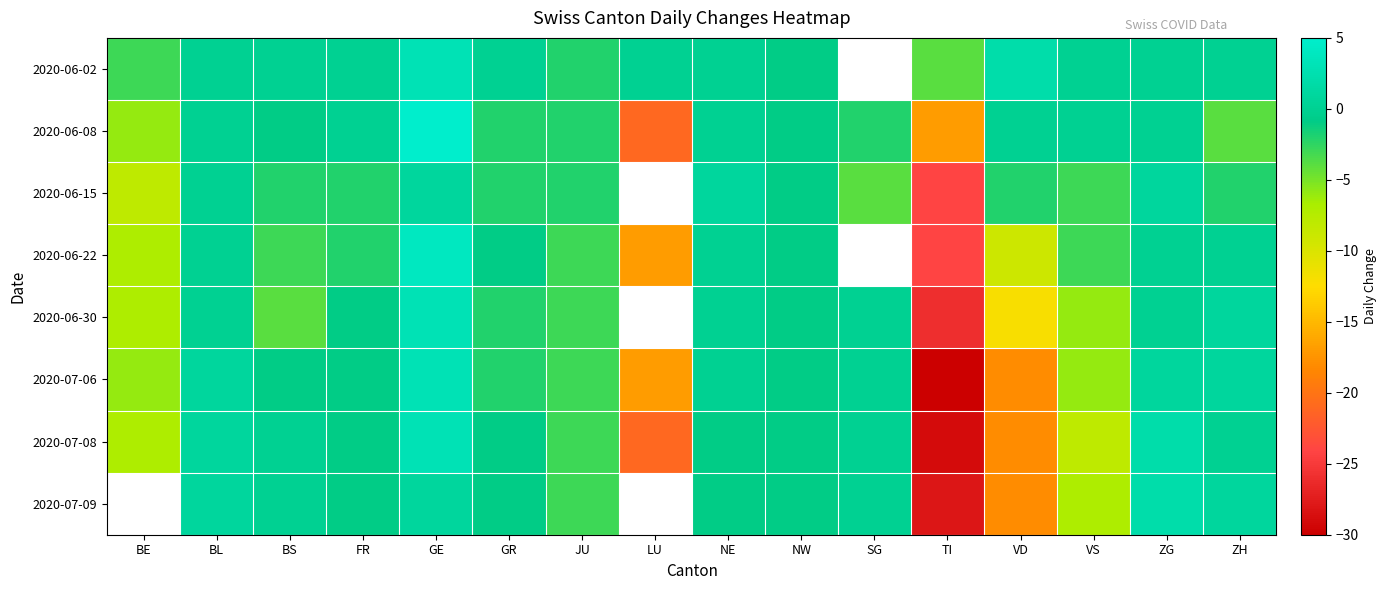

What is the smallest value displayed?

-30.0